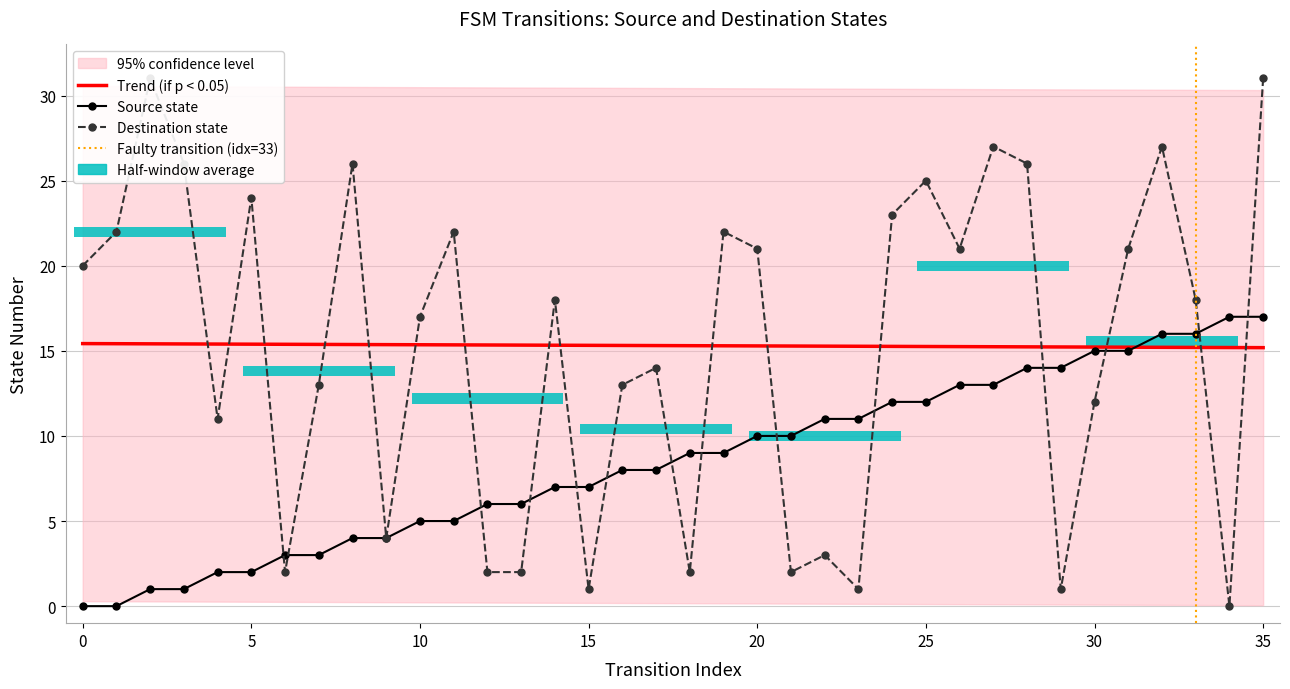

Is it true that transition_index equals 15.3 at 11?

True